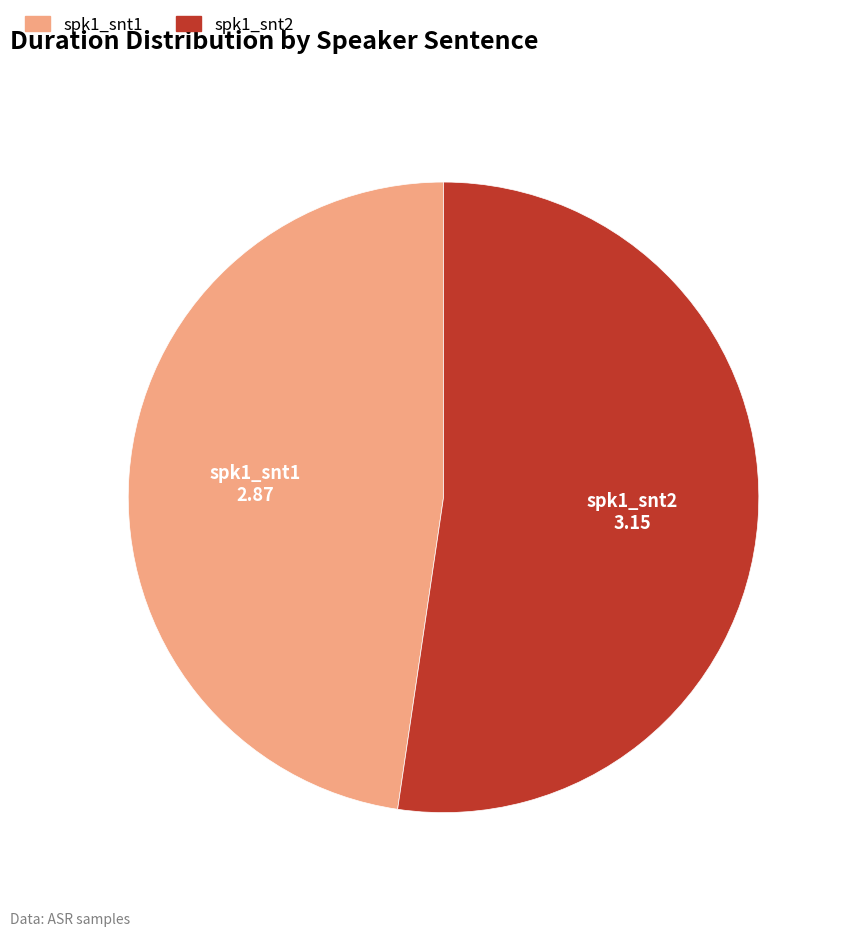

Rank the categories by value from highest to lowest.

spk1_snt2, spk1_snt1